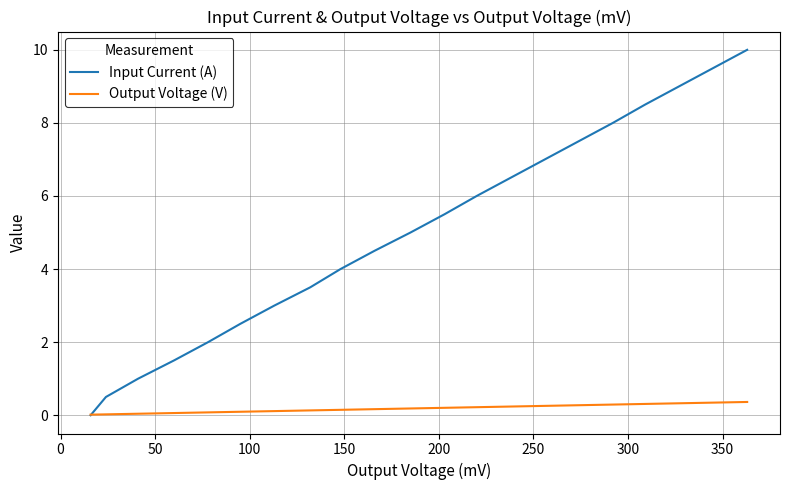

What is the greatest value displayed?

10.0